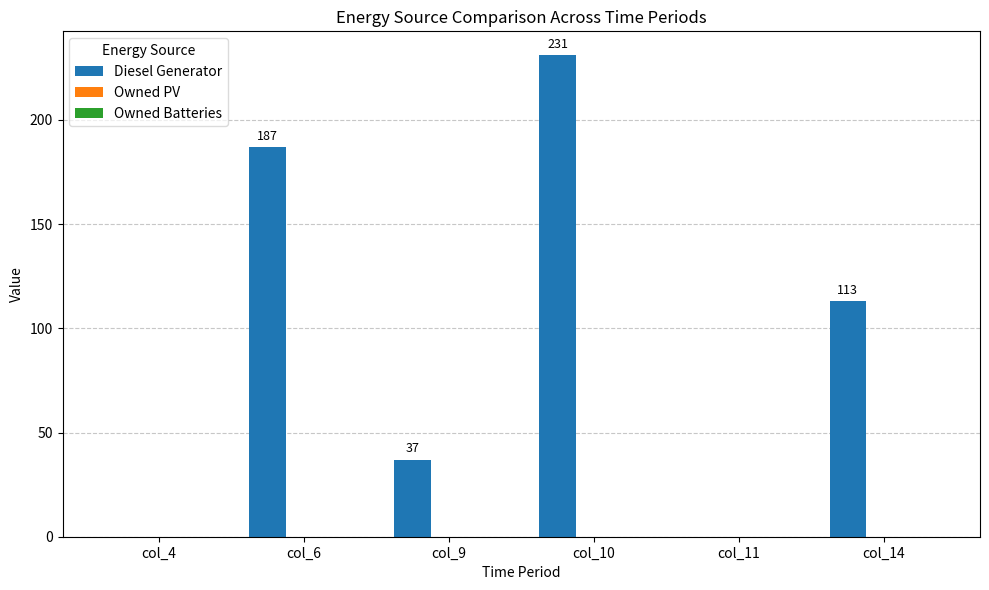

At which label is the value closest to 115?

col_14